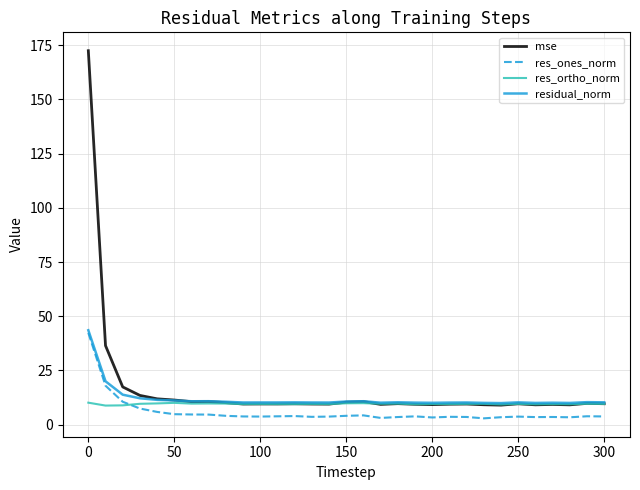

What are all the series names shown in the legend?

mse, res_ones_norm, res_ortho_norm, residual_norm